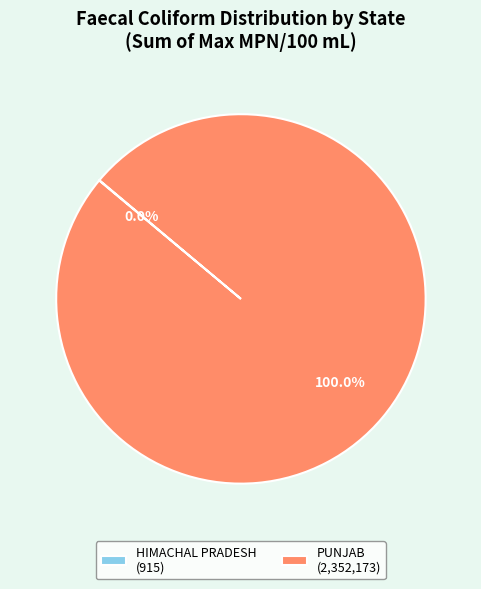

Does PUNJAB represent more than half of the total?

Yes